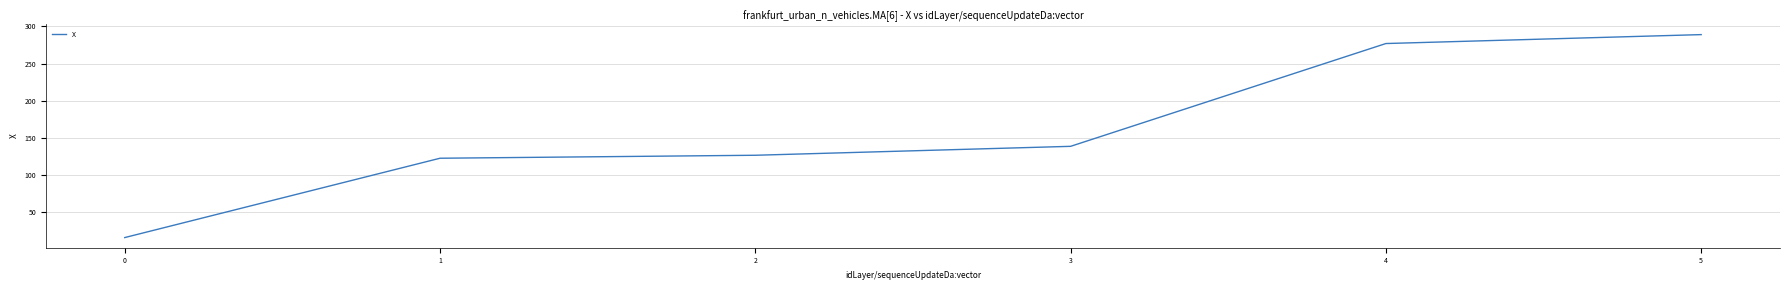

True or false: the data has more than 2 interior local peaks.

False